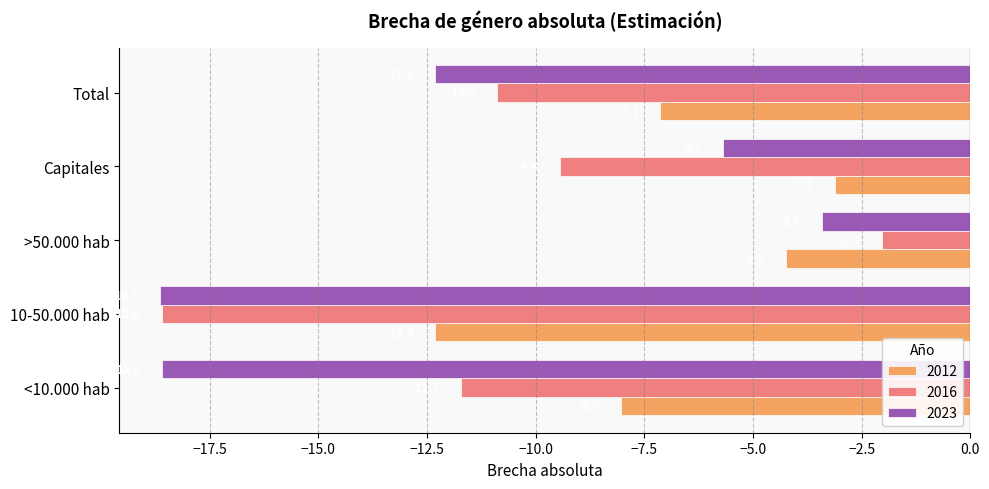

What is the sum of all 2012 values?

-34.8